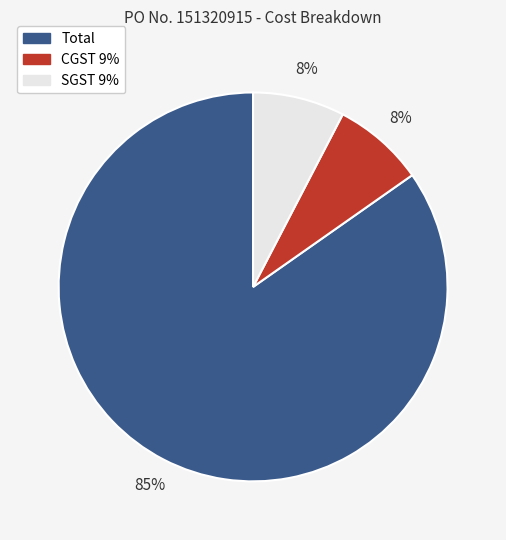

Is the sum of CGST 9% and SGST 9% greater than half?

No